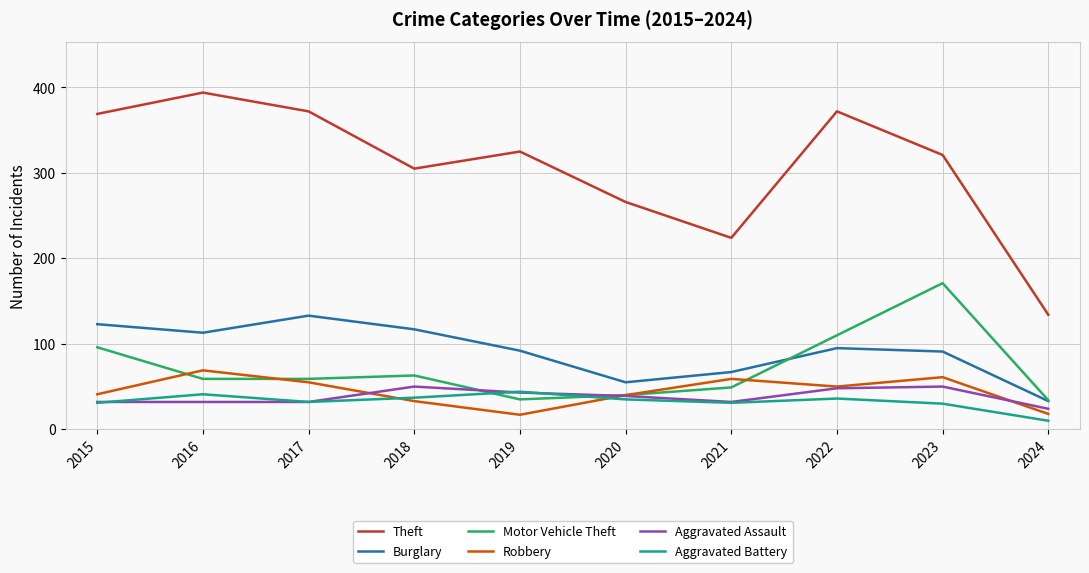

Is it true that Theft equals 372 at 2022?

True